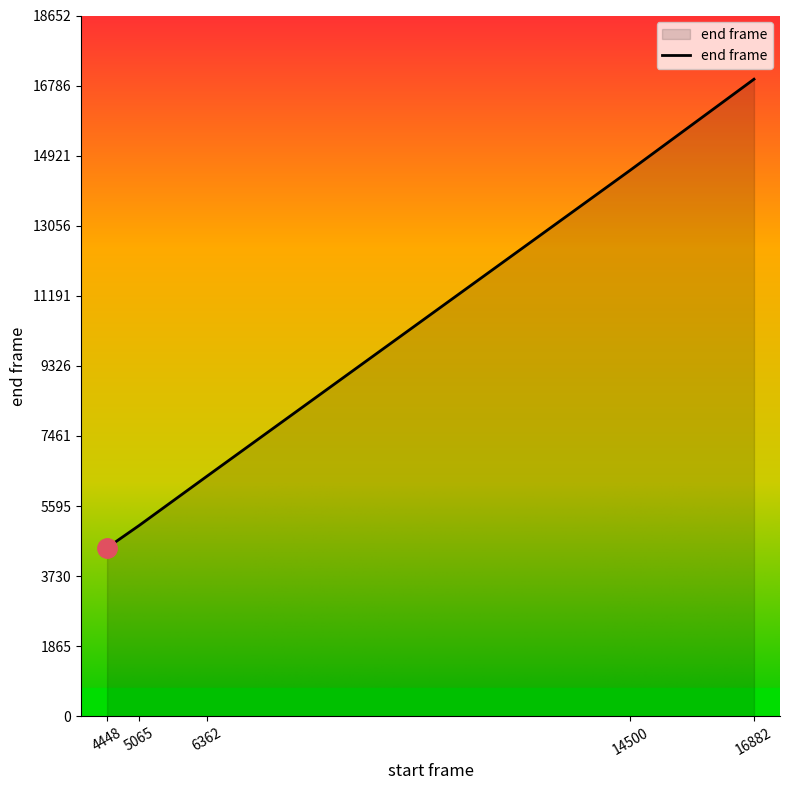

What is the sum of the values at 6362 and 4448?

10864